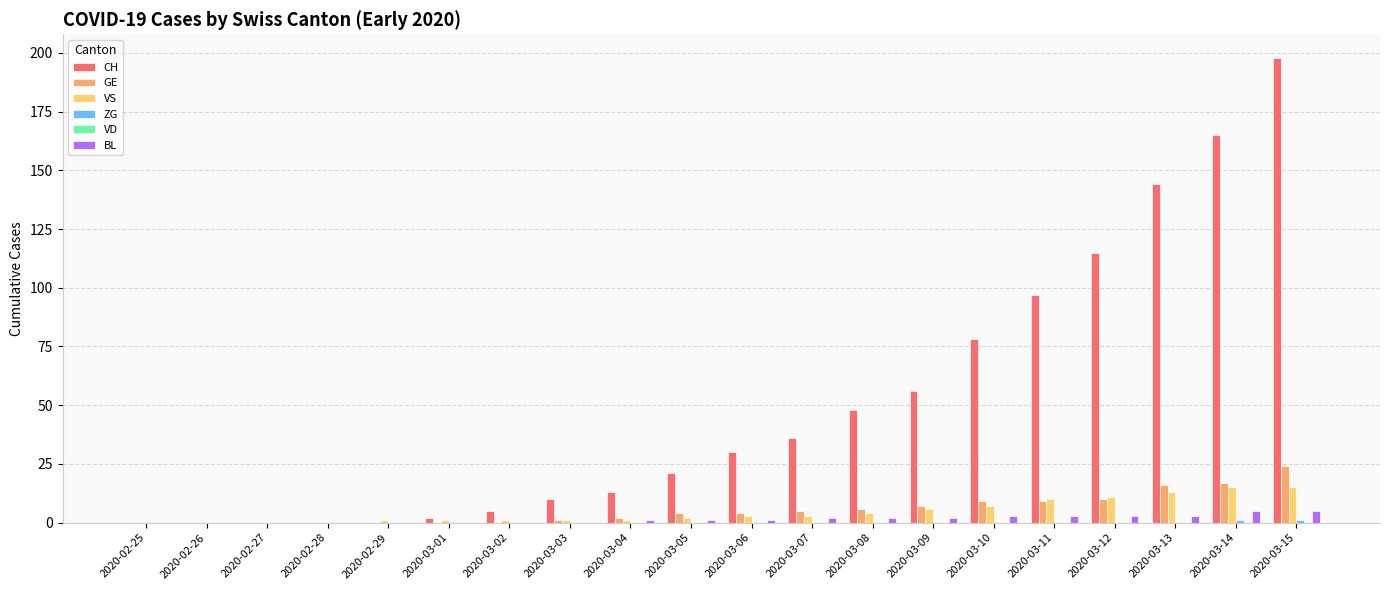

The value of VS at 2020-03-15 is 15. True or false?

True